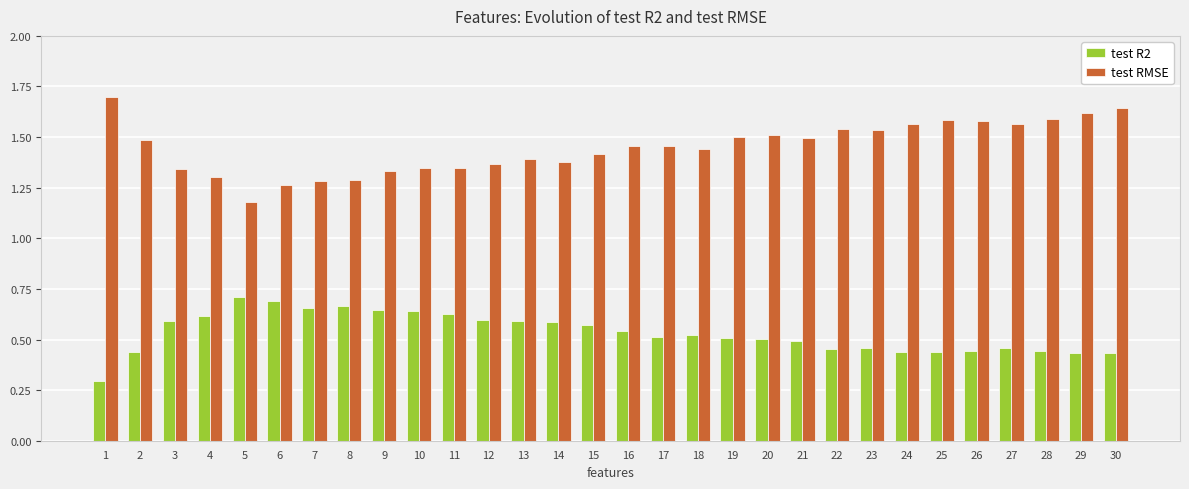

Rank the series by their average value, from highest to lowest.

test RMSE, test R2